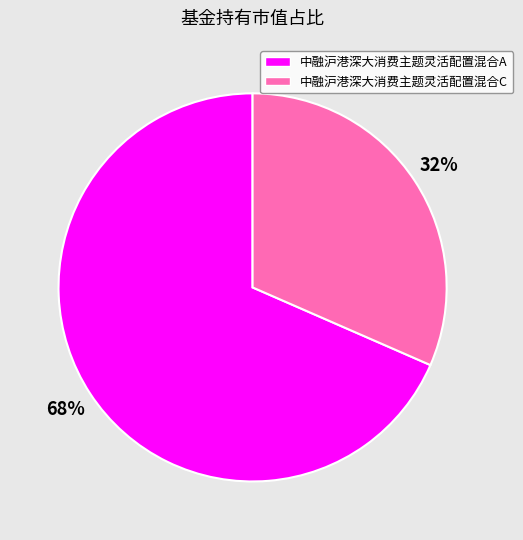

To the nearest percent, what portion does 中融沪港深大消费主题灵活配置混合A represent?

68%